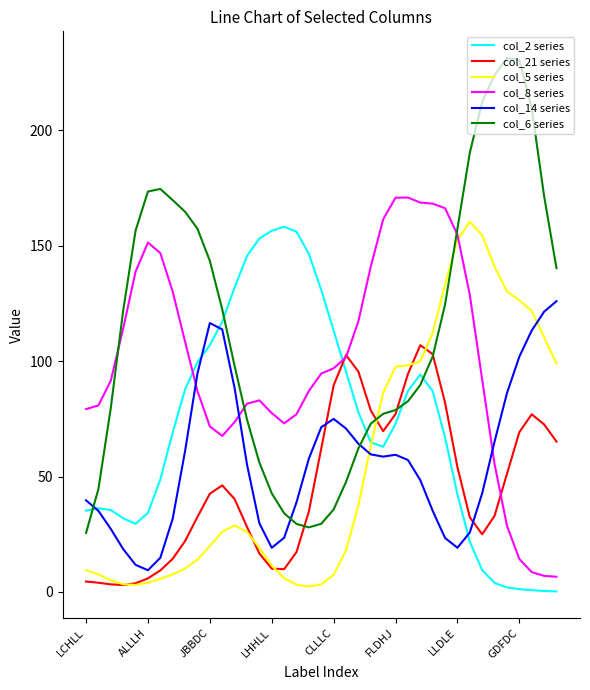

What is the greatest value displayed?

231.3